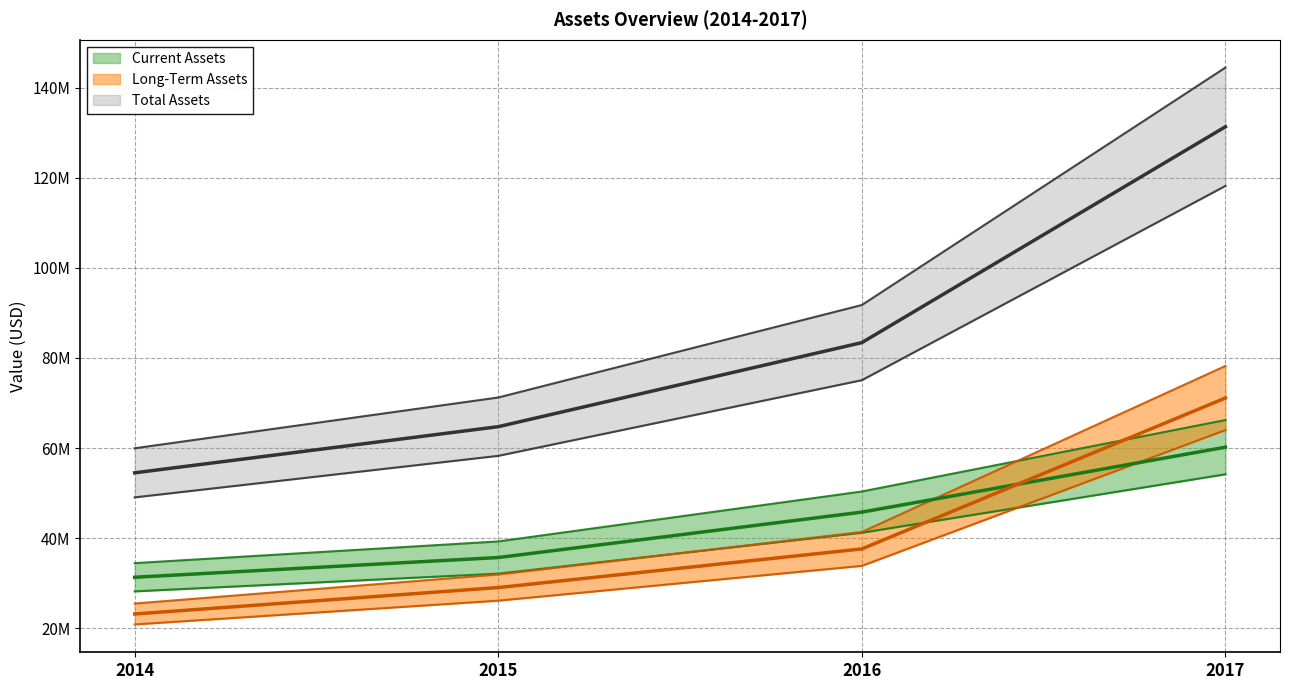

The value of Current Assets at 2017 is 29208354.0. True or false?

False